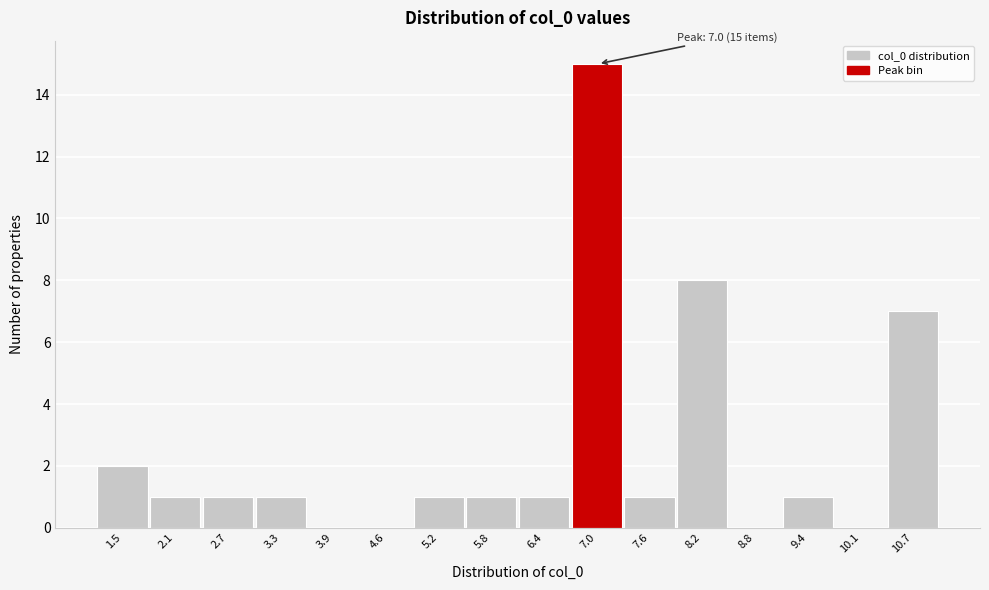

Reading left to right, extract all data points from this chart.

1.5=2	2.1=1	2.7=1	3.3=1	3.9=0	4.6=0	5.2=1	5.8=1	6.4=1	7.0=15	7.6=1	8.2=8	8.8=0	9.4=1	10.1=0	10.7=7